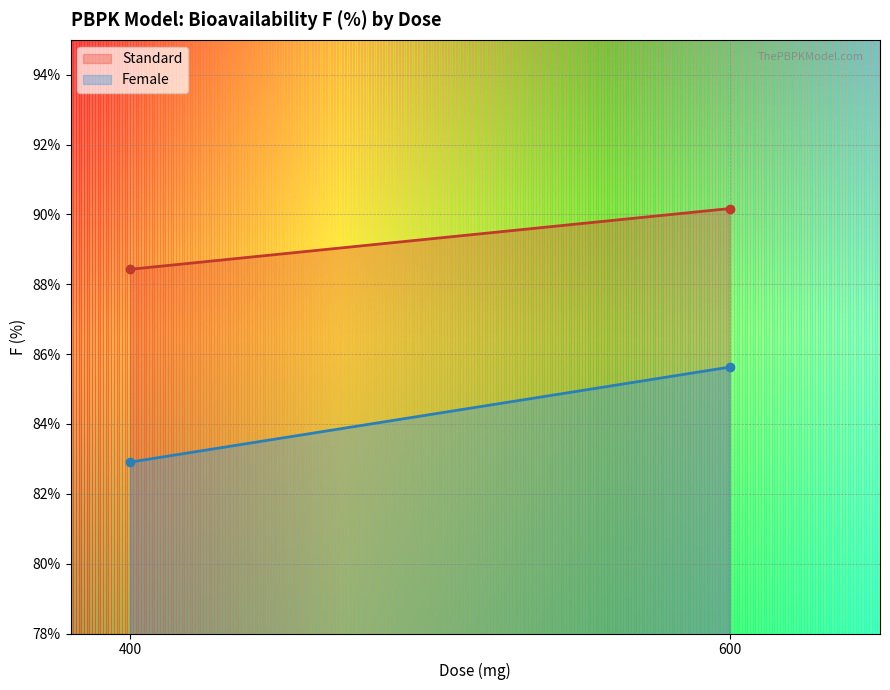

Which series has the widest spread of values?

Female